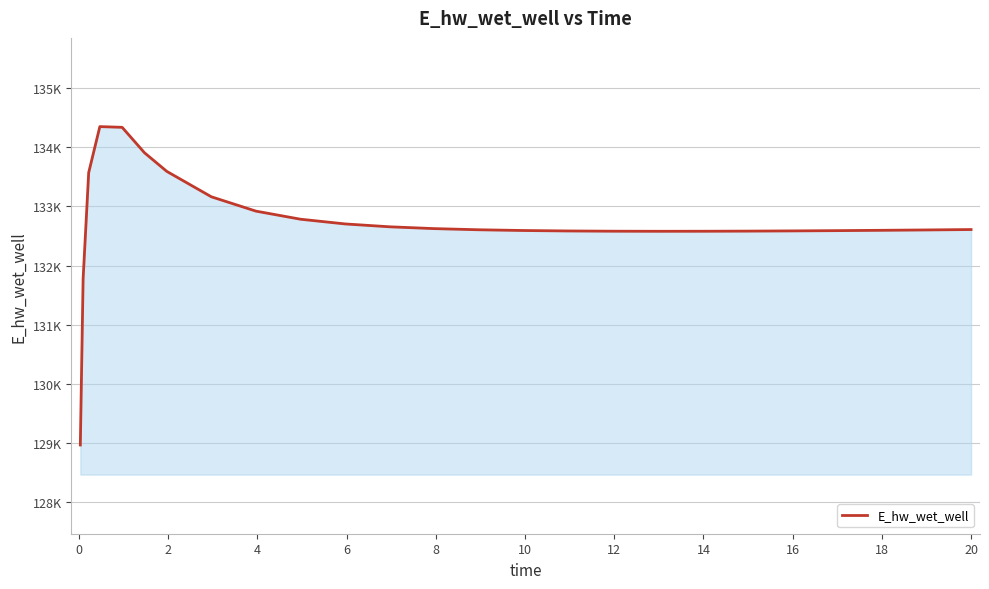

Reading left to right, extract all data points from this chart.

128966.9	131774.9	133573.1	134350.2	134338.0	133908.6	133593.7	133163.5	132921.0	132784.3	132704.5	132656.0	132625.5	132605.9	132593.4	132585.8	132581.8	132580.4	132581.0	132583.2	132586.7	132591.3	132596.7	132602.8	132609.6	132609.8